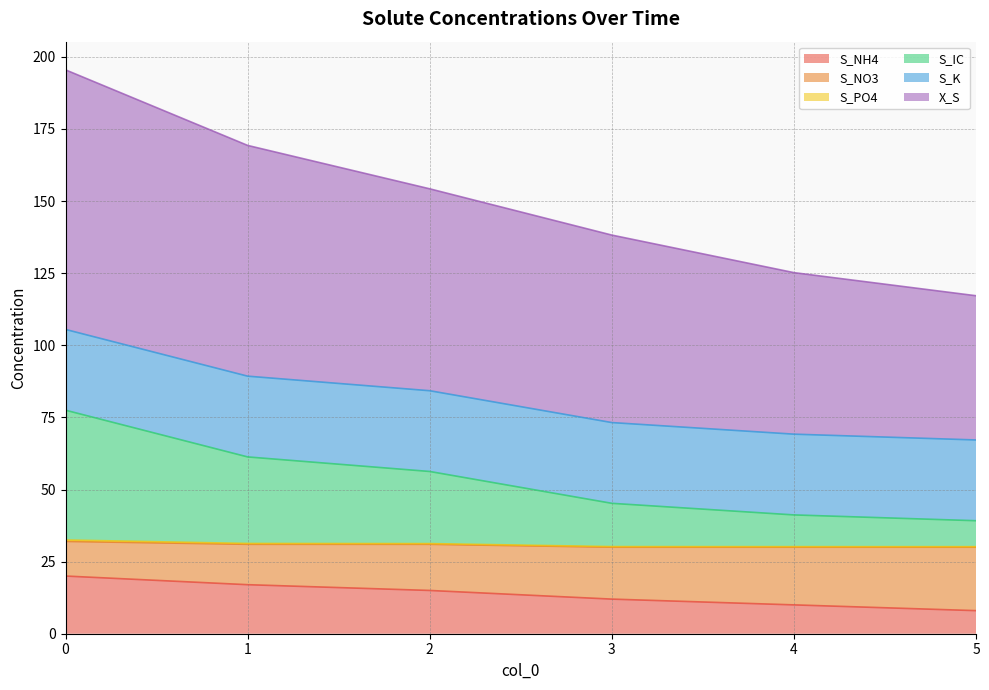

What is the difference between the second highest and minimum values in the S_IC series?

22.1